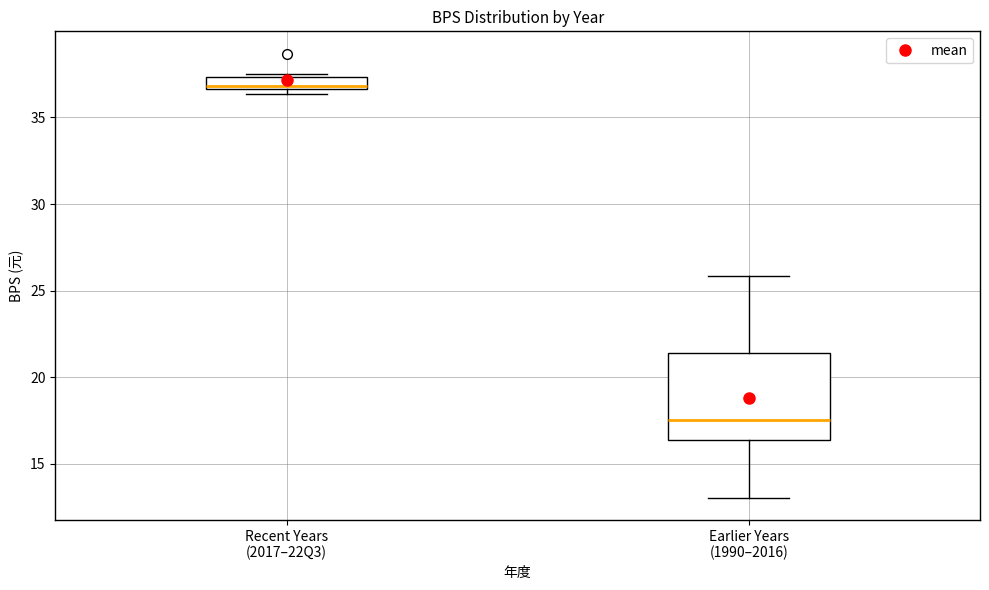

Comparing the boxes themselves (not the whiskers), which one is the tallest?

Earlier Years (1990–2016)